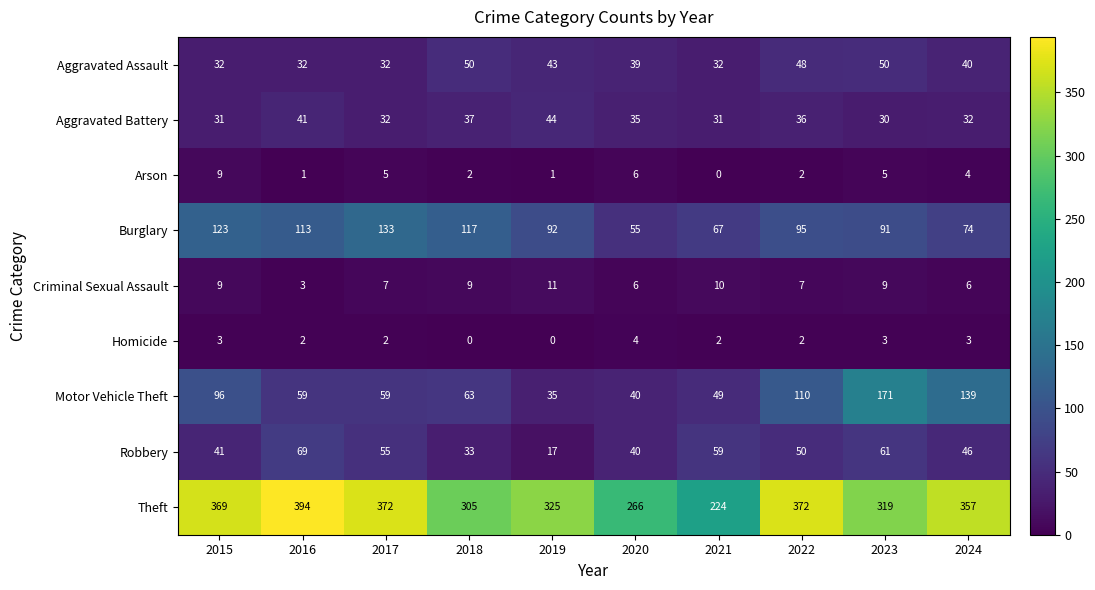

At which label does Theft reach its peak?

2016